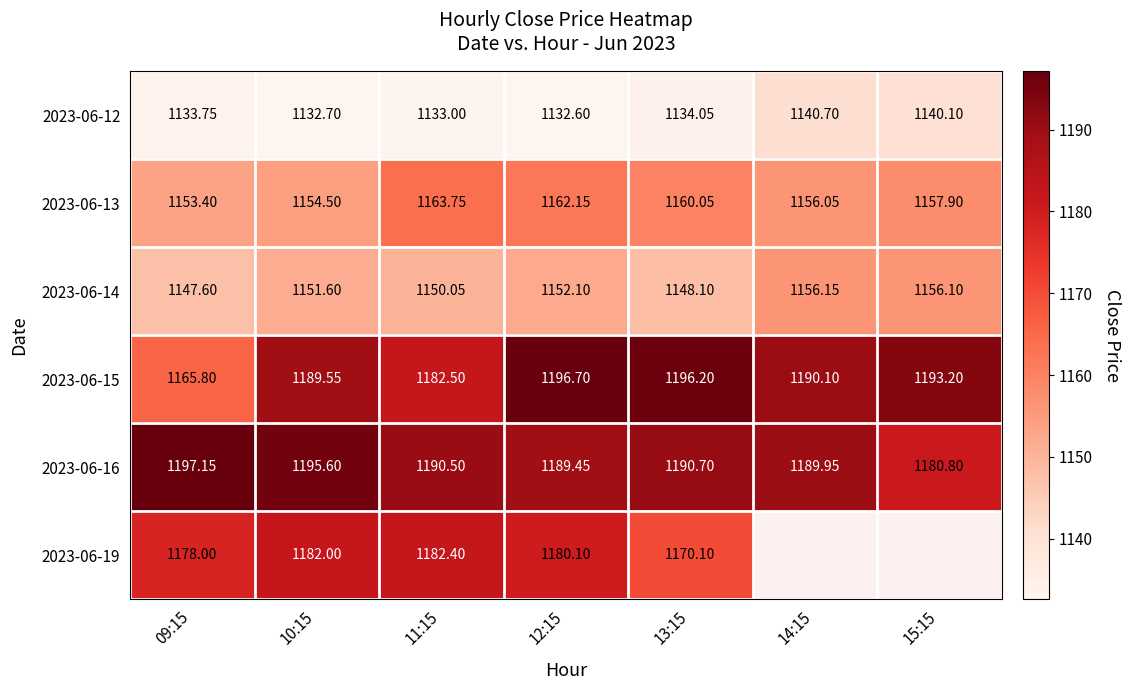

At which label does 2023-06-13 first exceed 1157?

11:15